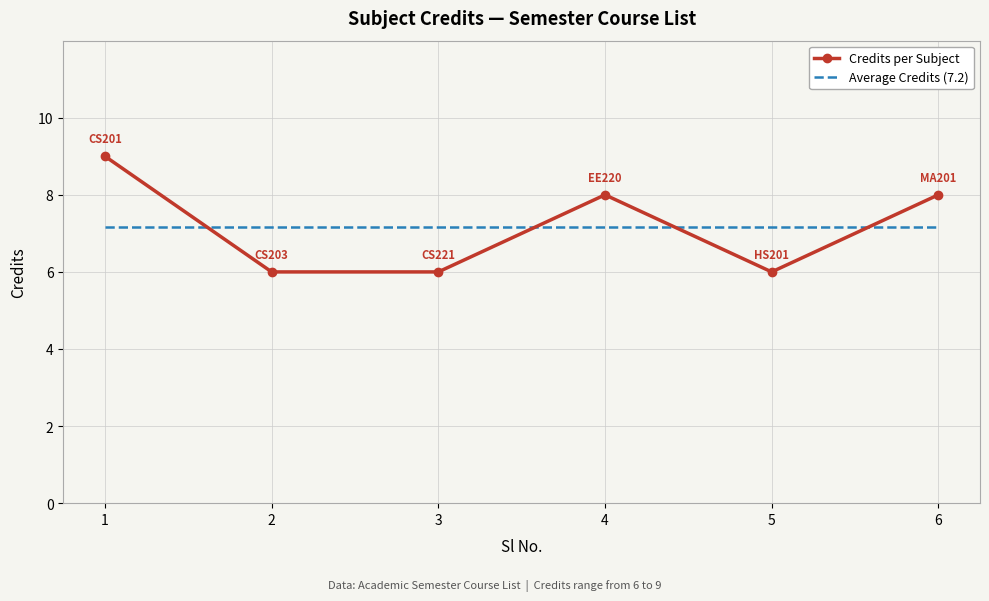

How many times do Average Credits (7.2) and Credits per Subject cross each other?

4